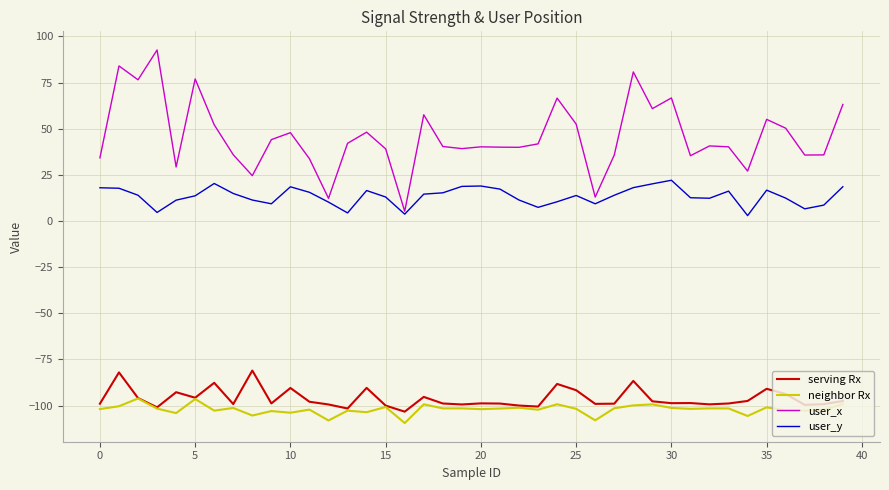

True or false: user_y has more than 2 interior local peaks.

True